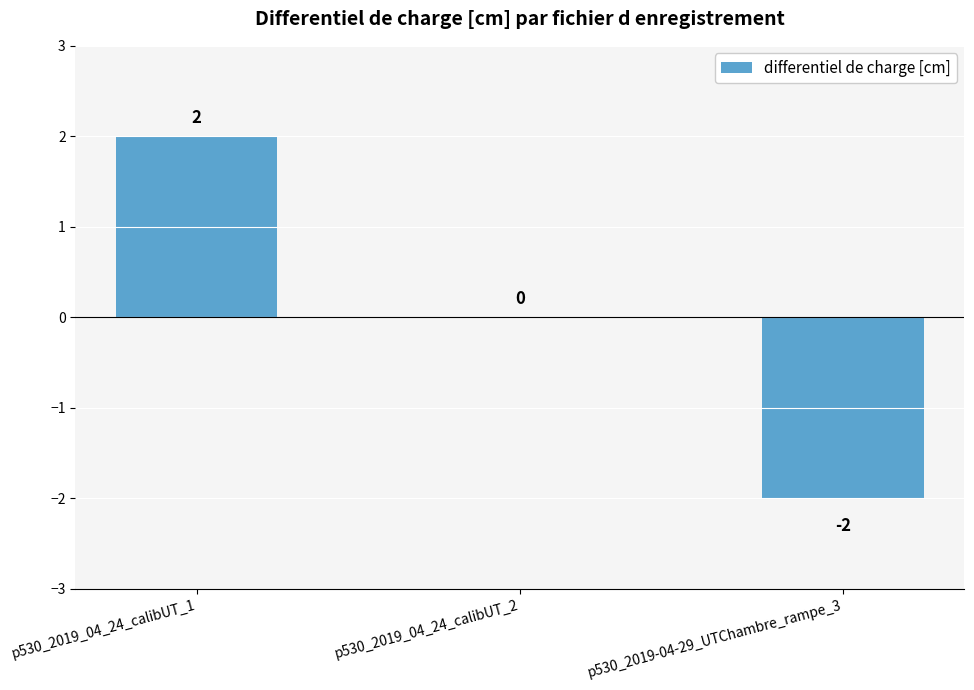

The chart shows a value of 0 at p530_2019_04_24_calibUT_2. True or false?

True